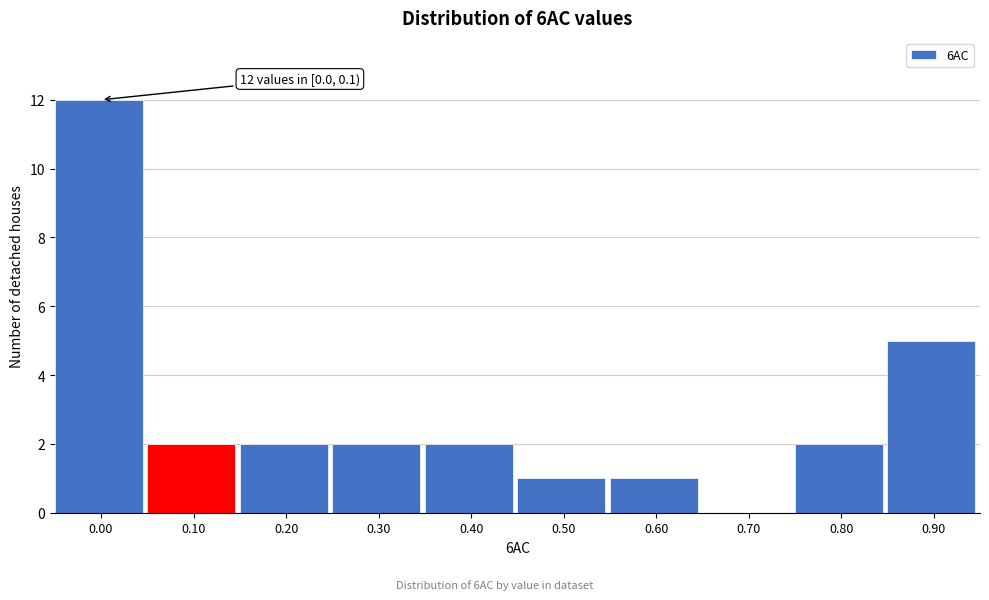

Reading left to right, list all the values displayed in this chart.

0.00=12	0.10=2	0.20=2	0.30=2	0.40=2	0.50=1	0.60=1	0.70=0	0.80=2	0.90=5